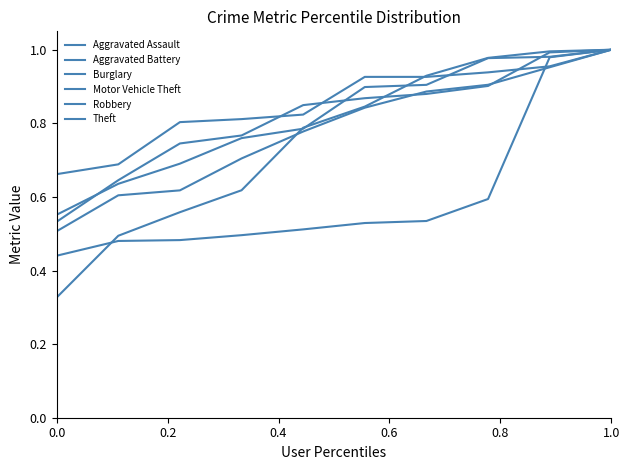

After their last crossing, which series has the higher values: Theft or Aggravated Assault?

Theft